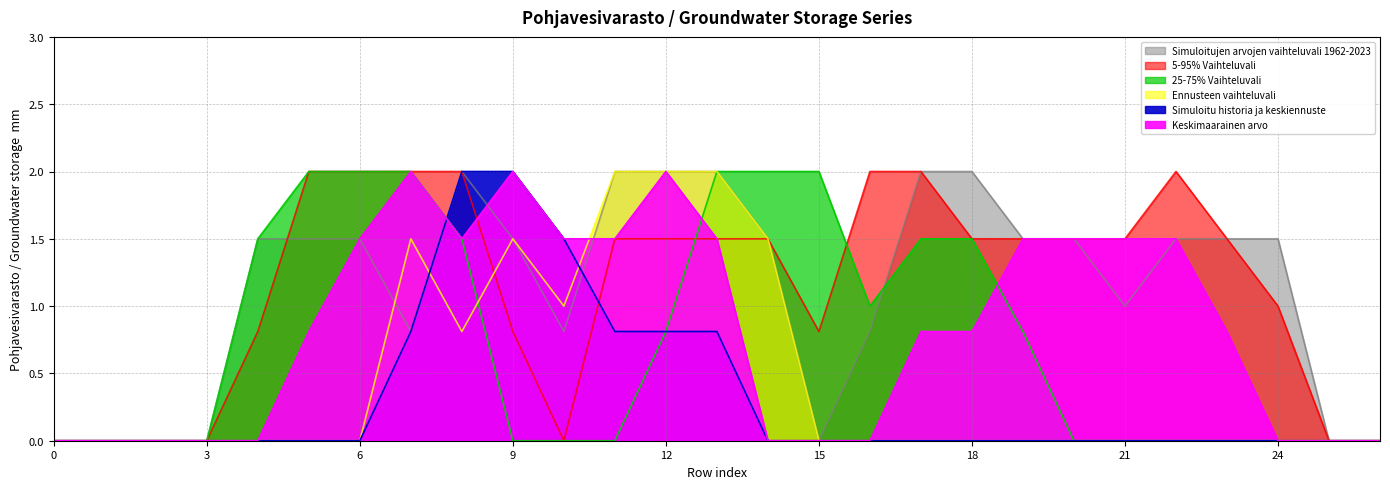

Between which two adjacent categories do col_18 and col_9 first intersect?

7 and 8